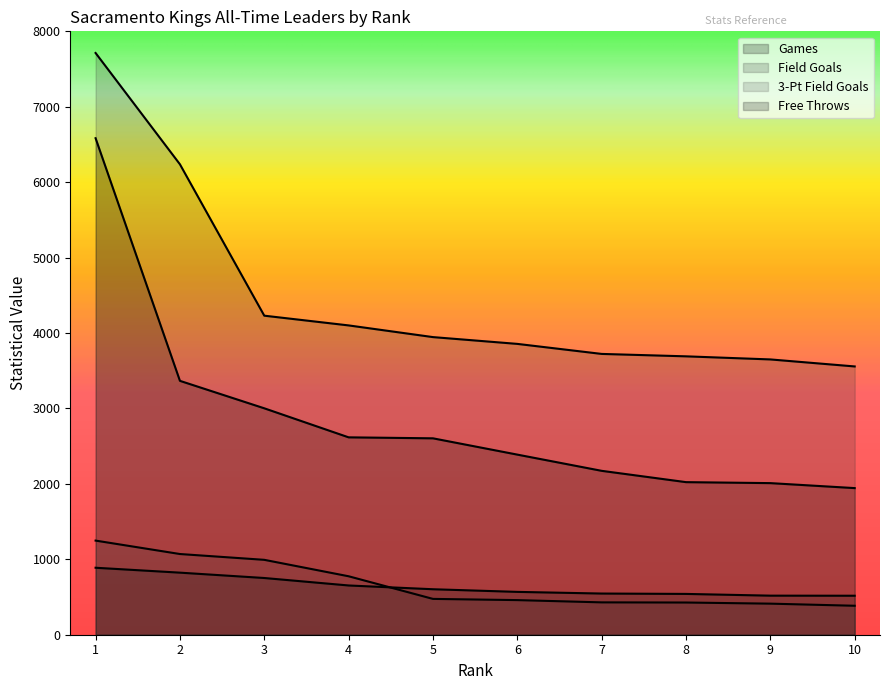

Is the value of Free Throws at 1 greater than the value of Games at 2?

Yes